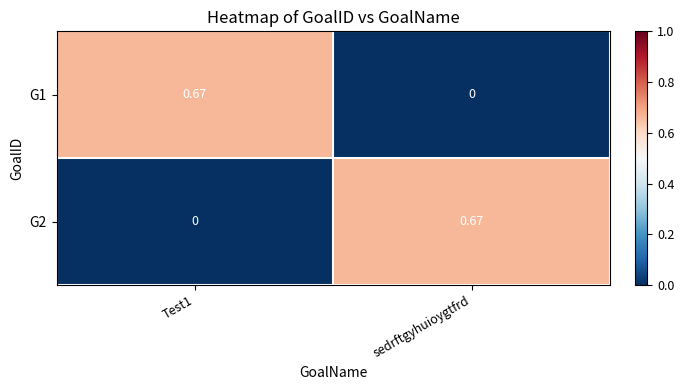

Where is G1 nearest to the value 0?

sedrftgyhuioygtfrd